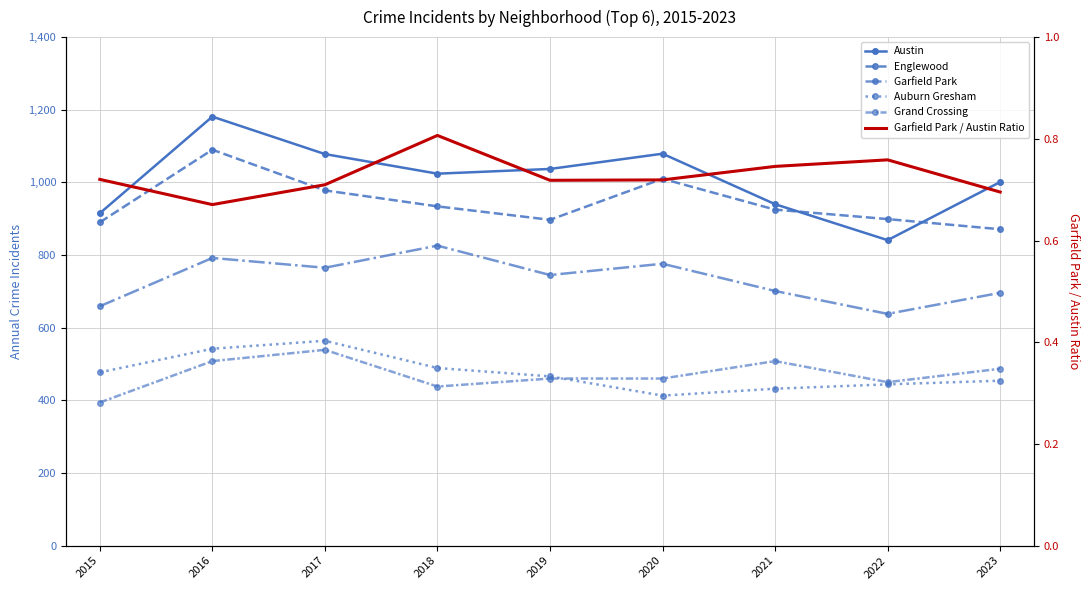

At which label does Austin reach its minimum?

2022